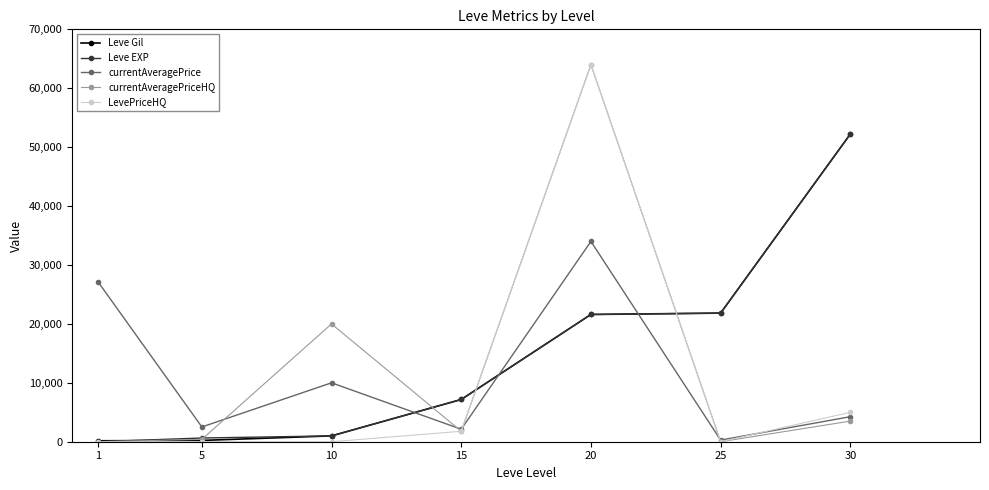

What is the spread (max minus min) of values at 5?

2507